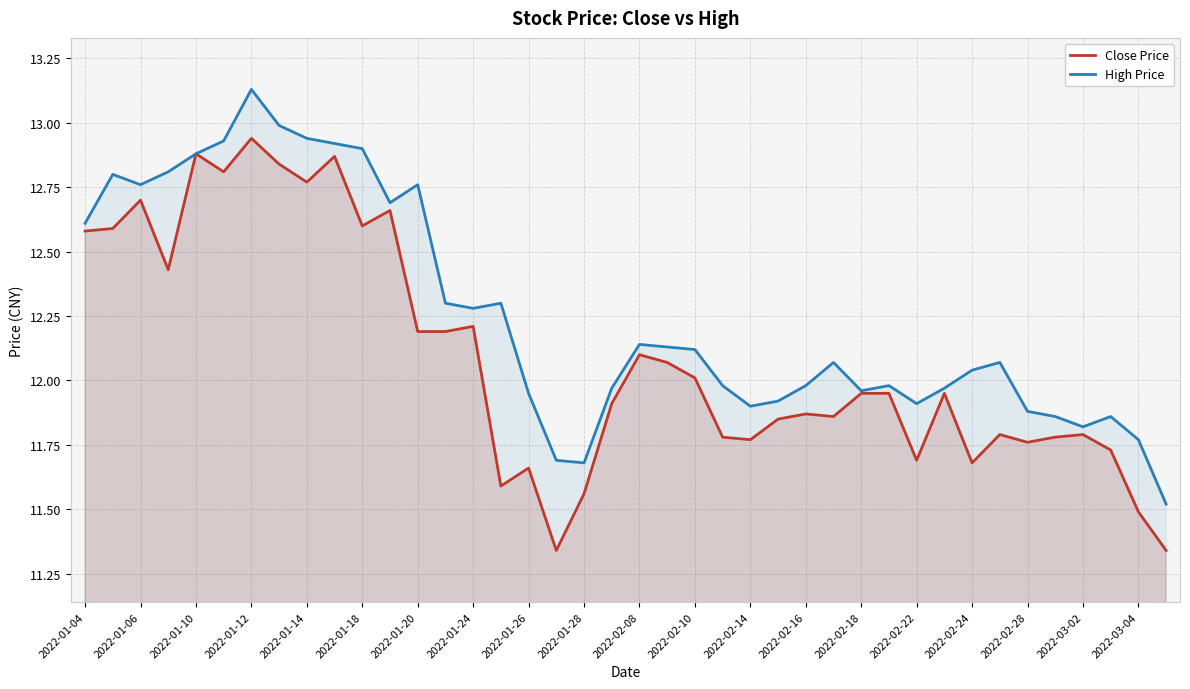

At 2022-02-10, list the series in order from smallest to largest.

Close Price, High Price